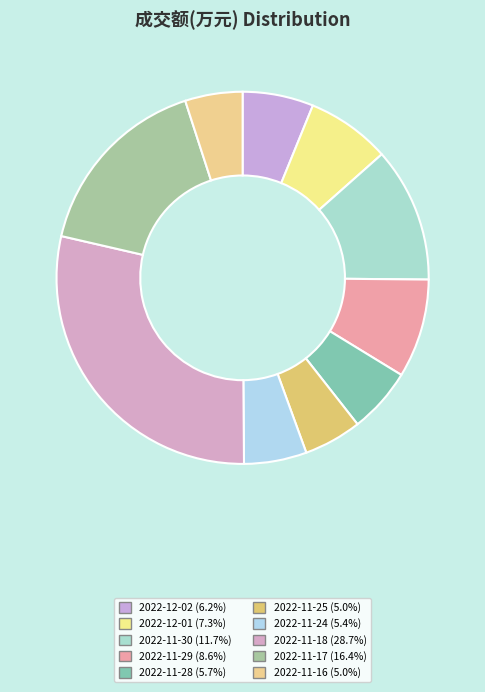

What is the change in value from 2022-11-29 to 2022-11-25?

-8137